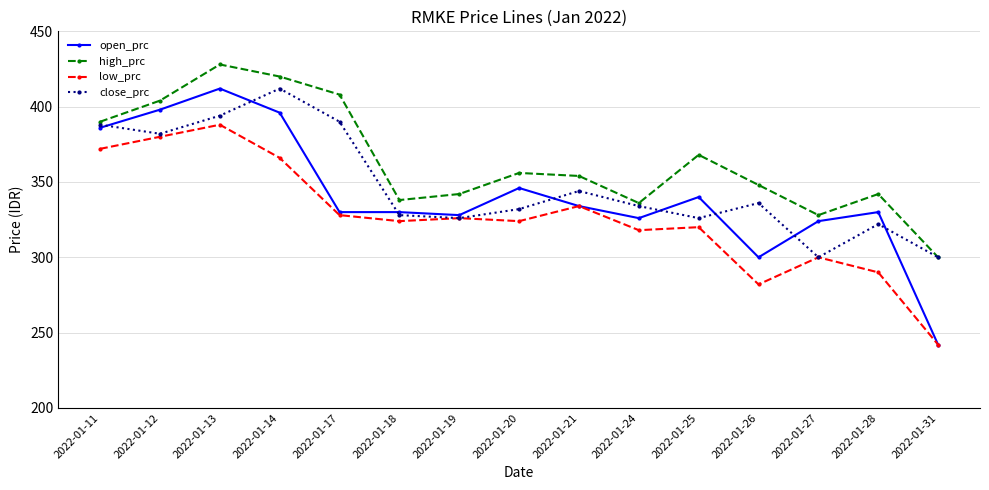

Which category has the highest value in the low_prc series?

2022-01-13